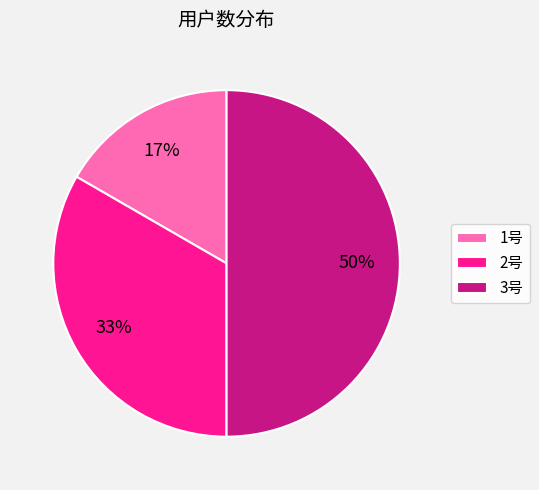

The 2号 slice represents 44% of the pie. True or false?

False